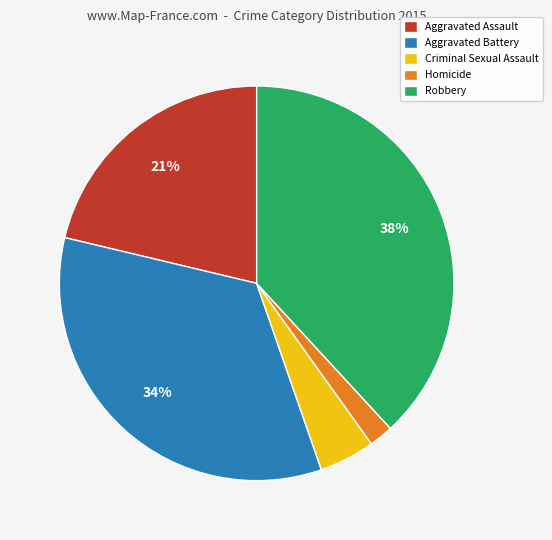

What percentage is the Homicide slice, to the nearest percent?

2%